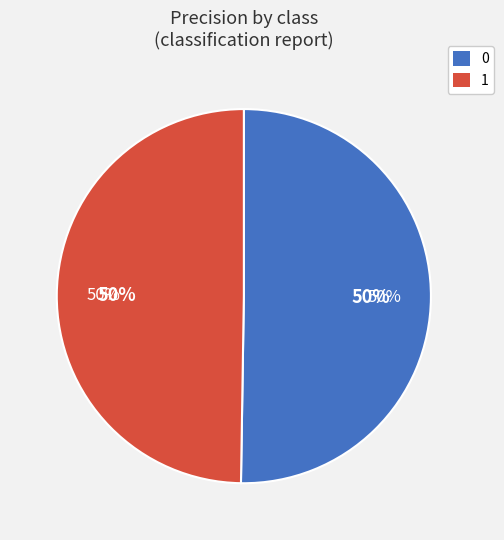

How many segments does this pie chart have?

2